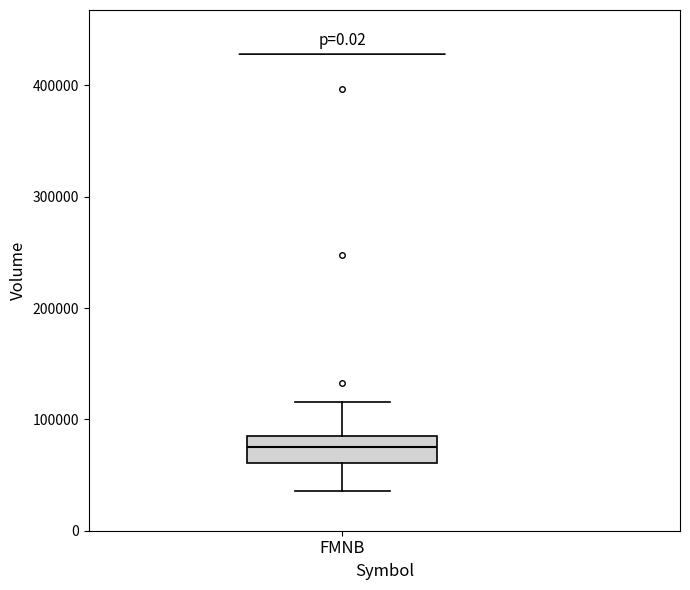

Where does the upper whisker of the box for FMNB end on the y-axis? The values are not printed on the chart, so give them approximately, as read against the axis.

120000